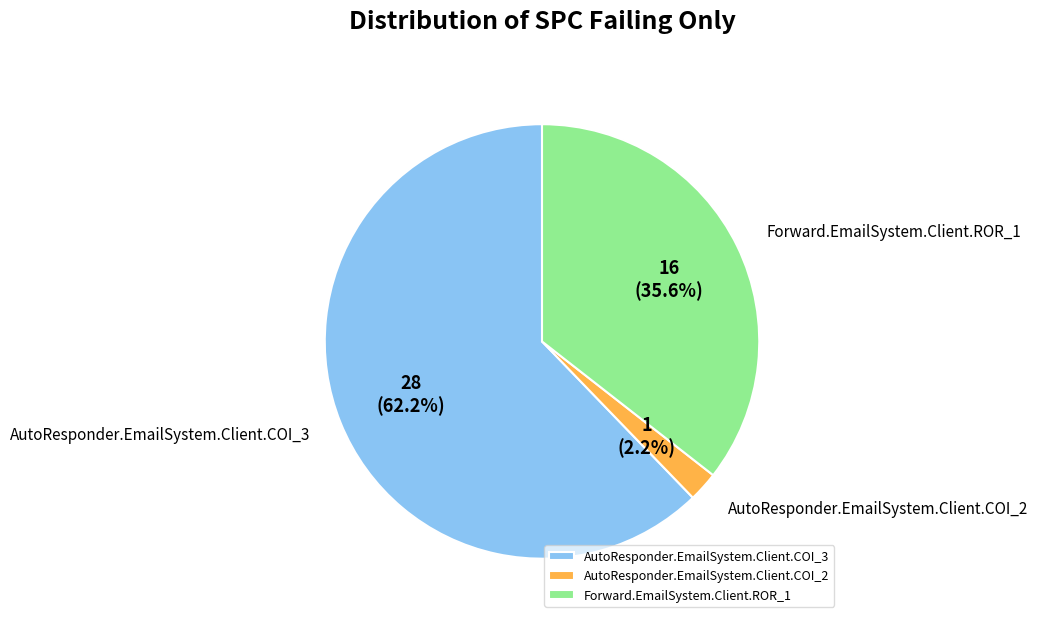

Is it true that AutoResponder.EmailSystem.Client.COI_3 is 62% of the pie?

True